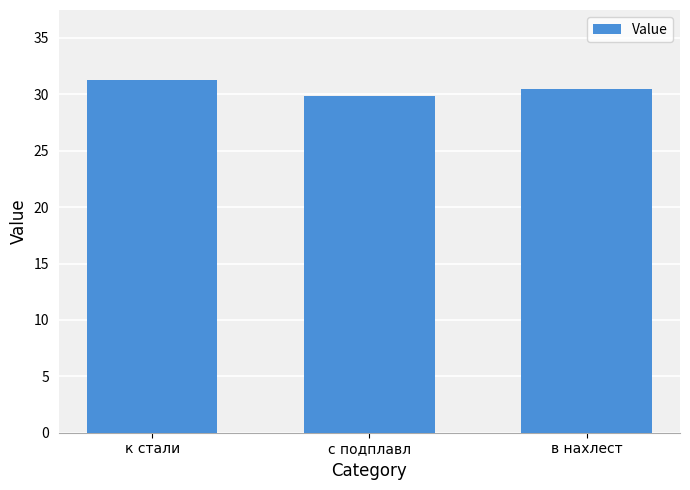

Count the number of categories in the chart.

3